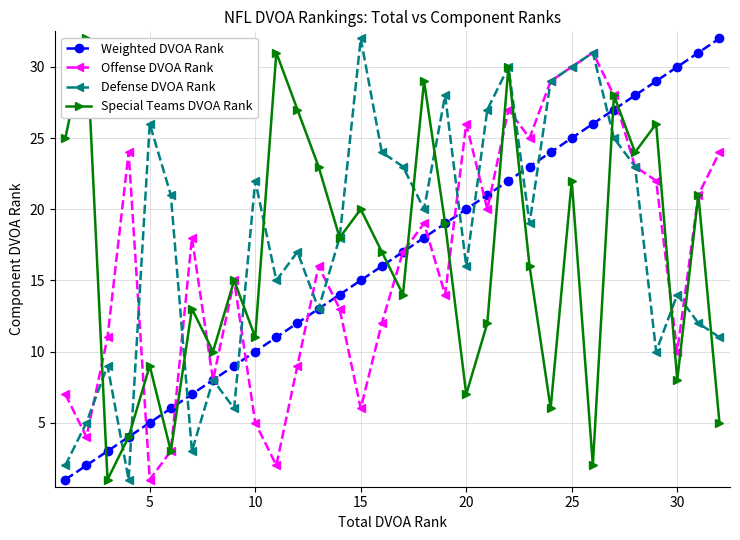

The value of Weighted DVOA Rank at 15 is 15. True or false?

True